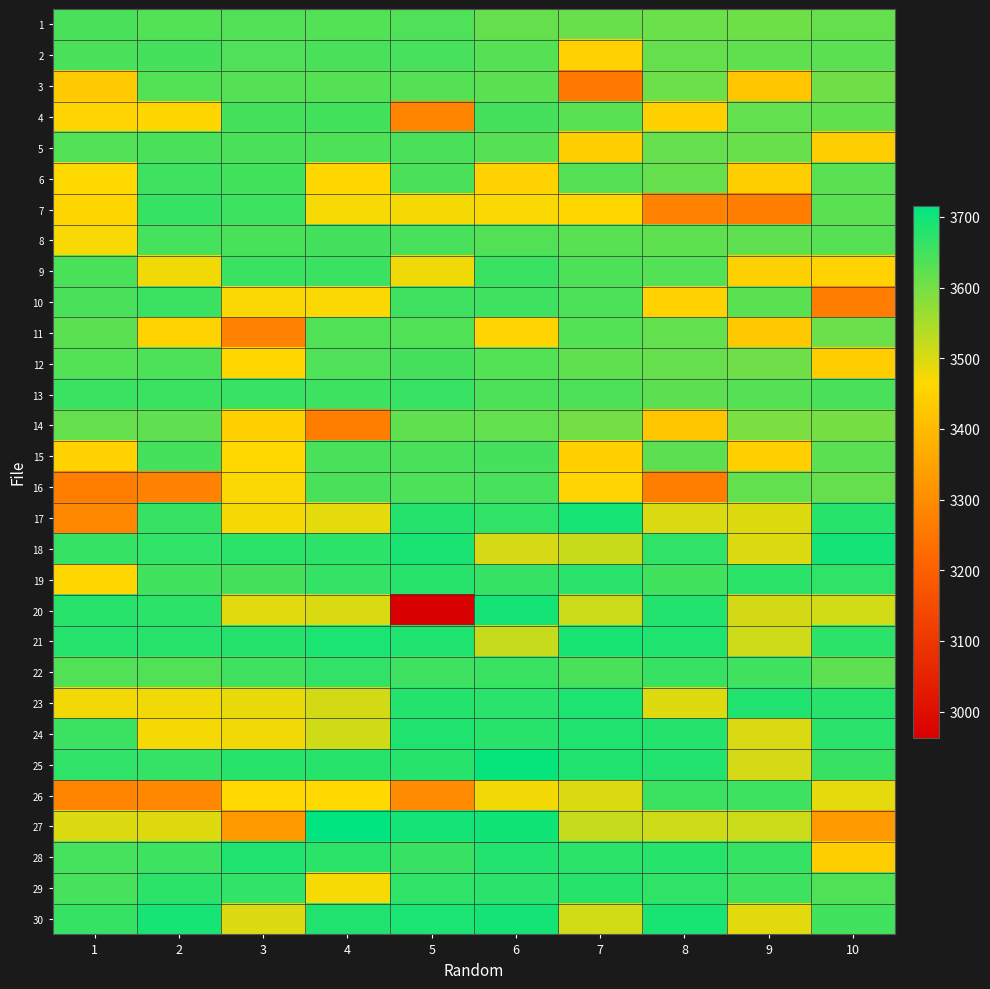

Reading left to right, transcribe all the data shown in this chart.

1: 1=3643.2	2=3632.1	3=3634.5	4=3632.8	5=3637.0	6=3614.6	7=3612.4	8=3610.1	9=3607.7	10=3617.2
2: 1=3643.2	2=3646.4	3=3636.9	4=3641.6	5=3644.6	6=3631.0	7=3449.6	8=3616.3	9=3620.3	10=3625.5
3: 1=3436.2	2=3633.2	3=3631.6	4=3631.7	5=3630.8	6=3624.7	7=3255.5	8=3608.9	9=3424.2	10=3605.4
4: 1=3455.7	2=3457.9	3=3646.6	4=3648.3	5=3280.0	6=3645.8	7=3628.0	8=3447.0	9=3617.7	10=3620.0
5: 1=3633.5	2=3642.4	3=3641.3	4=3638.5	5=3642.0	6=3629.8	7=3441.3	8=3614.6	9=3612.1	10=3441.5
6: 1=3463.6	2=3652.7	3=3649.6	4=3458.6	5=3642.1	6=3452.0	7=3632.0	8=3614.6	9=3441.2	10=3626.4
7: 1=3457.5	2=3662.0	3=3655.4	4=3472.4	5=3473.7	6=3469.5	7=3460.0	8=3275.3	9=3268.7	10=3627.0
8: 1=3470.6	2=3648.0	3=3643.1	4=3645.7	5=3644.7	6=3634.2	7=3626.9	8=3620.7	9=3622.1	10=3629.8
9: 1=3641.3	2=3478.7	3=3656.3	4=3655.9	5=3479.1	6=3657.3	7=3638.7	8=3632.8	9=3446.3	10=3452.0
10: 1=3640.9	2=3656.8	3=3468.6	4=3469.6	5=3653.6	6=3653.1	7=3637.9	8=3451.0	9=3627.4	10=3264.3
11: 1=3625.7	2=3453.7	3=3279.0	4=3635.9	5=3635.4	6=3455.1	7=3633.4	8=3618.7	9=3431.9	10=3610.2
12: 1=3632.5	2=3638.7	3=3458.8	4=3636.6	5=3646.0	6=3632.4	7=3620.8	8=3614.8	9=3607.0	10=3440.1
13: 1=3657.9	2=3658.0	3=3658.9	4=3654.9	5=3658.9	6=3640.5	7=3640.3	8=3624.5	9=3631.4	10=3642.2
14: 1=3615.7	2=3622.3	3=3446.2	4=3266.8	5=3620.7	6=3617.8	7=3601.1	8=3423.4	9=3592.6	10=3599.0
15: 1=3450.4	2=3646.5	3=3463.4	4=3643.3	5=3643.0	6=3645.8	7=3447.5	8=3624.3	9=3444.7	10=3626.1
16: 1=3266.8	2=3277.1	3=3467.5	4=3641.8	5=3639.4	6=3644.4	7=3454.3	8=3268.6	9=3617.8	10=3615.0
17: 1=3286.6	2=3661.2	3=3474.2	4=3490.2	5=3680.5	6=3667.5	7=3693.3	8=3501.5	9=3497.2	10=3676.5
18: 1=3662.7	2=3666.0	3=3670.5	4=3671.5	5=3690.8	6=3505.0	7=3520.2	8=3669.8	9=3499.5	10=3695.3
19: 1=3461.4	2=3649.8	3=3645.4	4=3663.9	5=3676.0	6=3662.2	7=3674.4	8=3649.7	9=3673.1	10=3668.3
20: 1=3675.7	2=3670.3	3=3494.6	4=3501.0	5=2962.9	6=3695.6	7=3515.1	8=3681.9	9=3508.1	10=3508.9
21: 1=3678.7	2=3675.4	3=3679.3	4=3689.3	5=3683.5	6=3520.8	7=3691.3	8=3684.9	9=3513.8	10=3670.4
22: 1=3635.9	2=3636.1	3=3653.1	4=3665.8	5=3653.6	6=3657.9	7=3642.1	8=3660.6	9=3651.2	10=3621.9
23: 1=3477.1	2=3477.9	3=3487.4	4=3507.4	5=3679.7	6=3673.9	7=3685.4	8=3496.7	9=3682.2	10=3675.3
24: 1=3656.5	2=3473.9	3=3478.4	4=3510.2	5=3684.7	6=3675.4	7=3684.6	8=3680.5	9=3500.9	10=3674.5
25: 1=3669.4	2=3664.1	3=3677.2	4=3677.2	5=3677.5	6=3709.5	7=3682.4	8=3681.1	9=3506.8	10=3660.4
26: 1=3283.2	2=3289.5	3=3464.5	4=3463.4	5=3297.7	6=3476.6	7=3498.8	8=3655.5	9=3655.4	10=3489.4
27: 1=3498.7	2=3495.4	3=3327.0	4=3715.8	5=3696.7	6=3697.6	7=3520.8	8=3512.5	9=3516.6	10=3327.2
28: 1=3647.7	2=3654.2	3=3684.9	4=3672.2	5=3661.1	6=3681.3	7=3671.4	8=3676.4	9=3662.3	10=3441.3
29: 1=3645.1	2=3671.1	3=3666.8	4=3472.0	5=3669.1	6=3673.2	7=3677.1	8=3667.9	9=3654.9	10=3635.2
30: 1=3662.9	2=3692.3	3=3498.8	4=3682.5	5=3689.2	6=3696.4	7=3509.5	8=3691.9	9=3491.8	10=3650.6